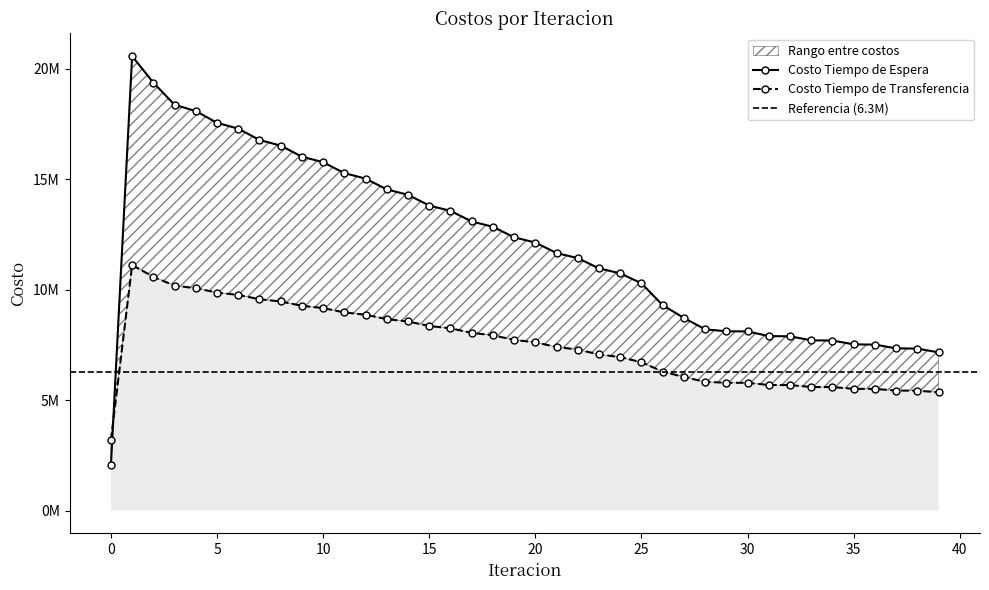

The value of Costo Tiempo de Espera at 27 is 2544186.8. True or false?

False